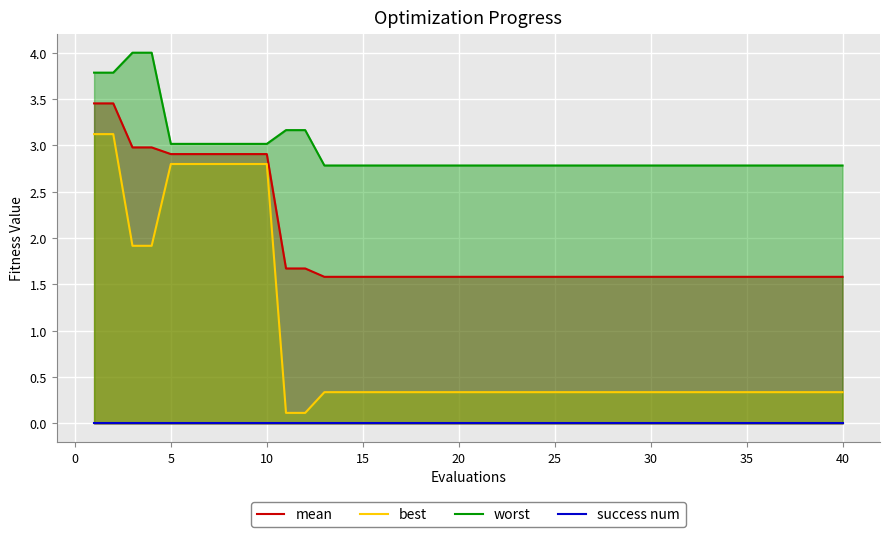

At how many categories does at least one series exceed 0?

40